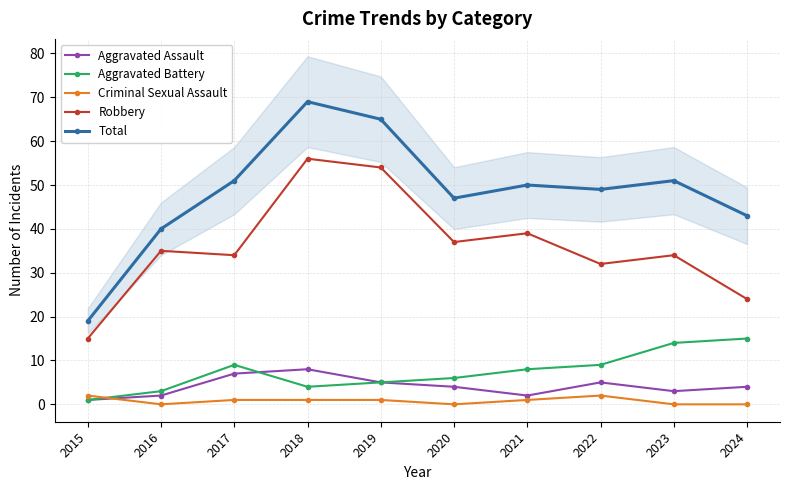

At how many categories does at least one series exceed 65?

1